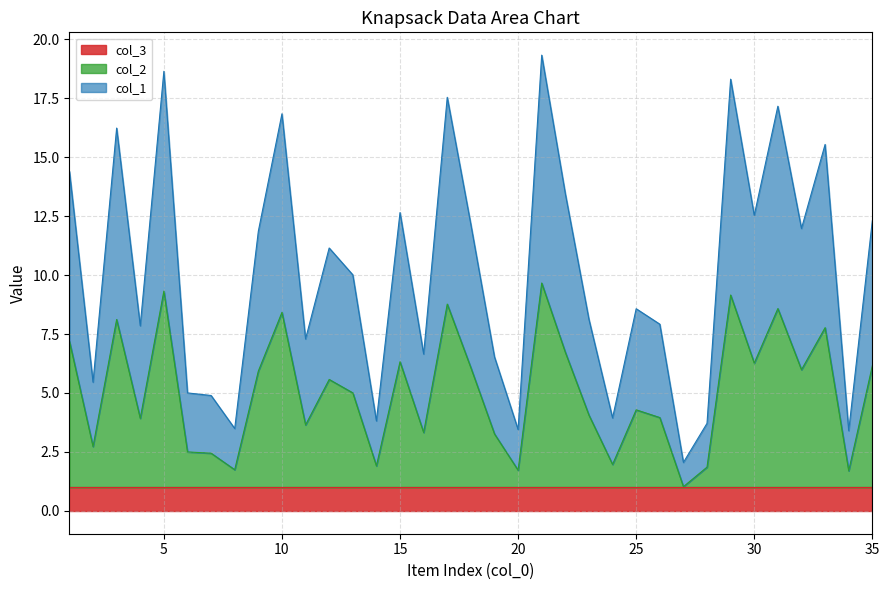

At which category is the sum across all series the highest?

21